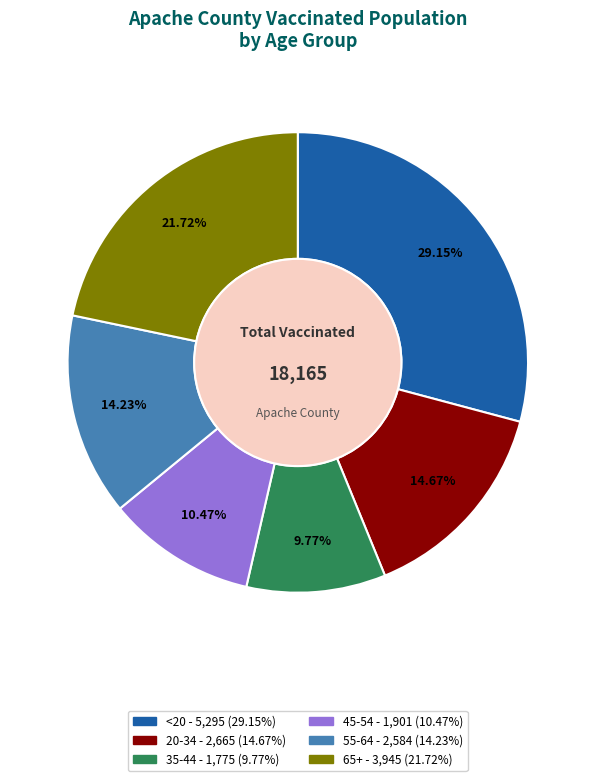

To the nearest percent, what portion does <20 represent?

29%